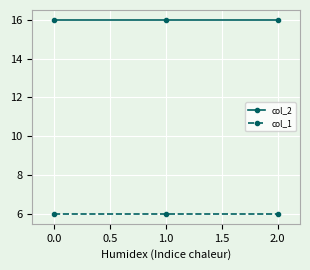

The col_2 series shows 16 at 1.0. True or false?

True